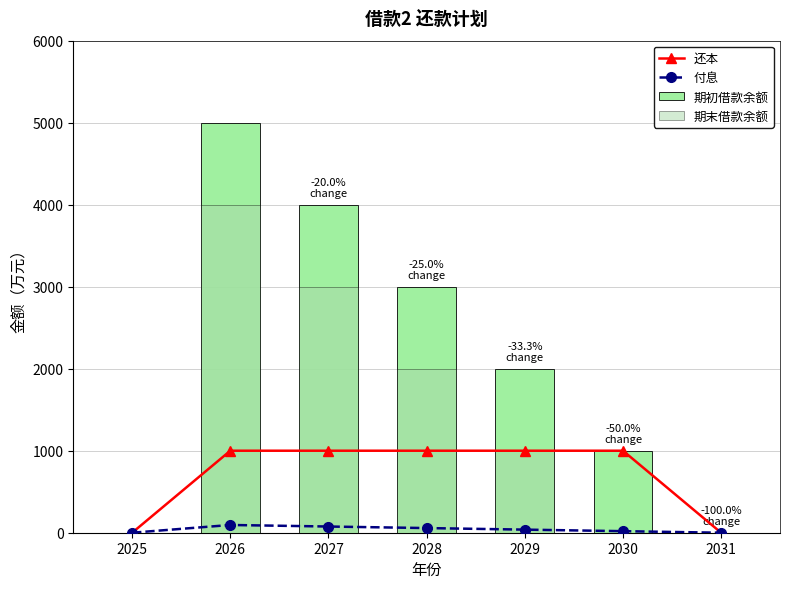

The 期初借款余额 series shows 2000.0 at 2029. True or false?

True